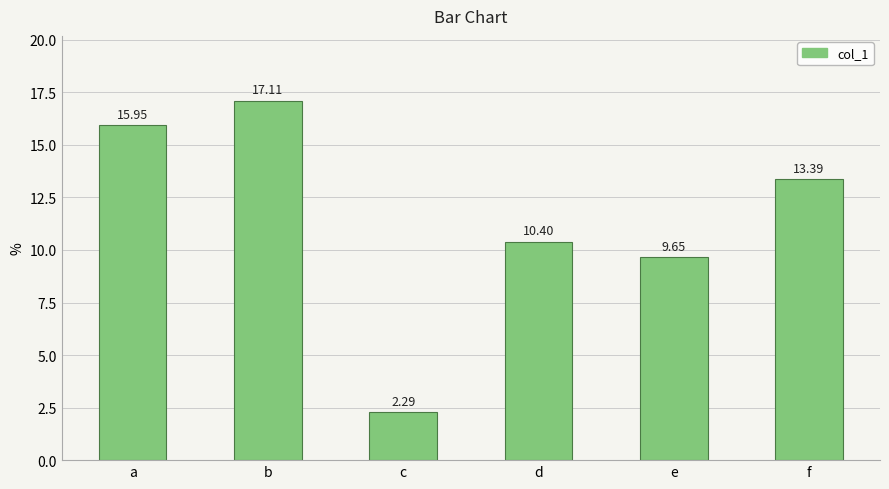

Which label corresponds to the largest value in the chart?

b